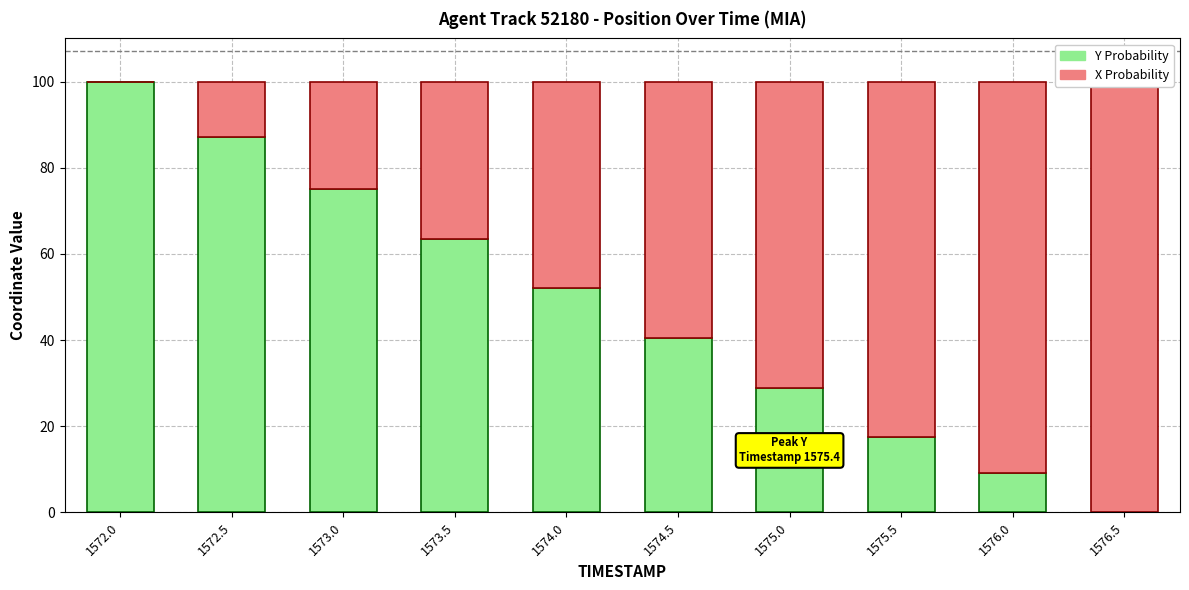

Reading left to right, list all the values displayed in this chart.

Y Probability: 100.0	87.2	75.1	63.4	52.0	40.4	28.8	17.5	9.1	0.0
X Probability: 0.0	12.8	24.9	36.6	48.0	59.6	71.2	82.5	90.9	100.0